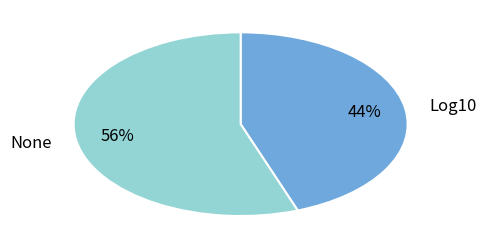

Which slice is the largest?

None